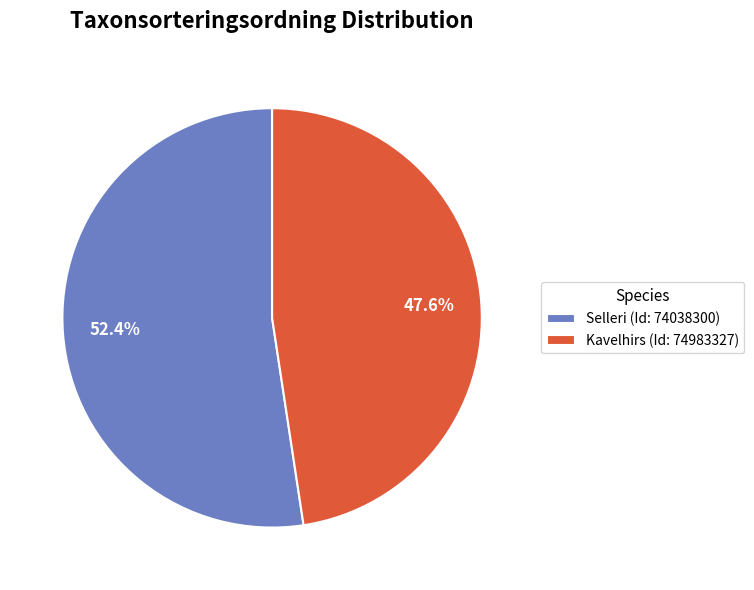

Rank the categories by value from lowest to highest.

Kavelhirs (Id: 74983327), Selleri (Id: 74038300)